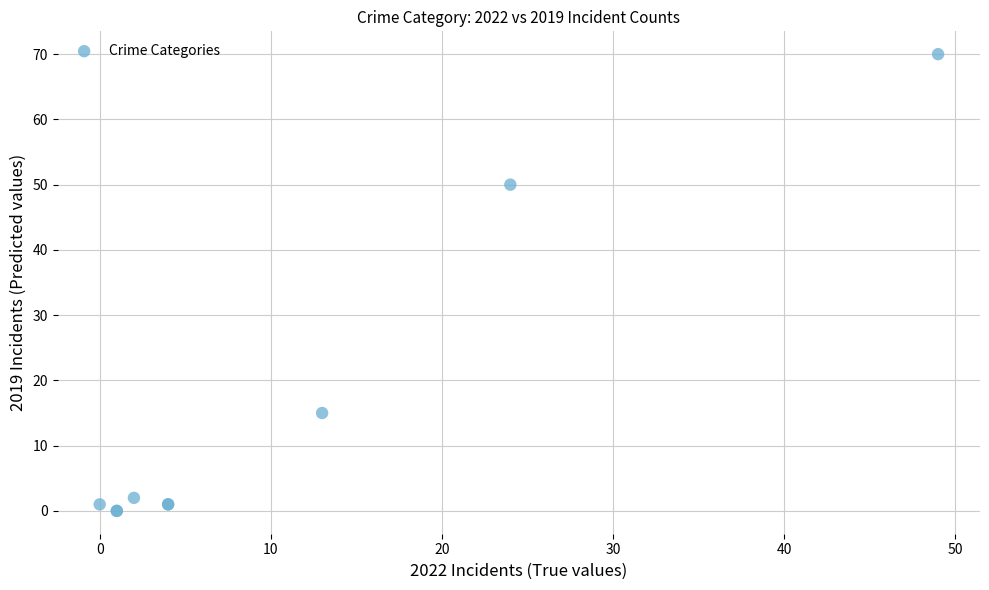

What Y value in the scatter plot is closest to 35?

50